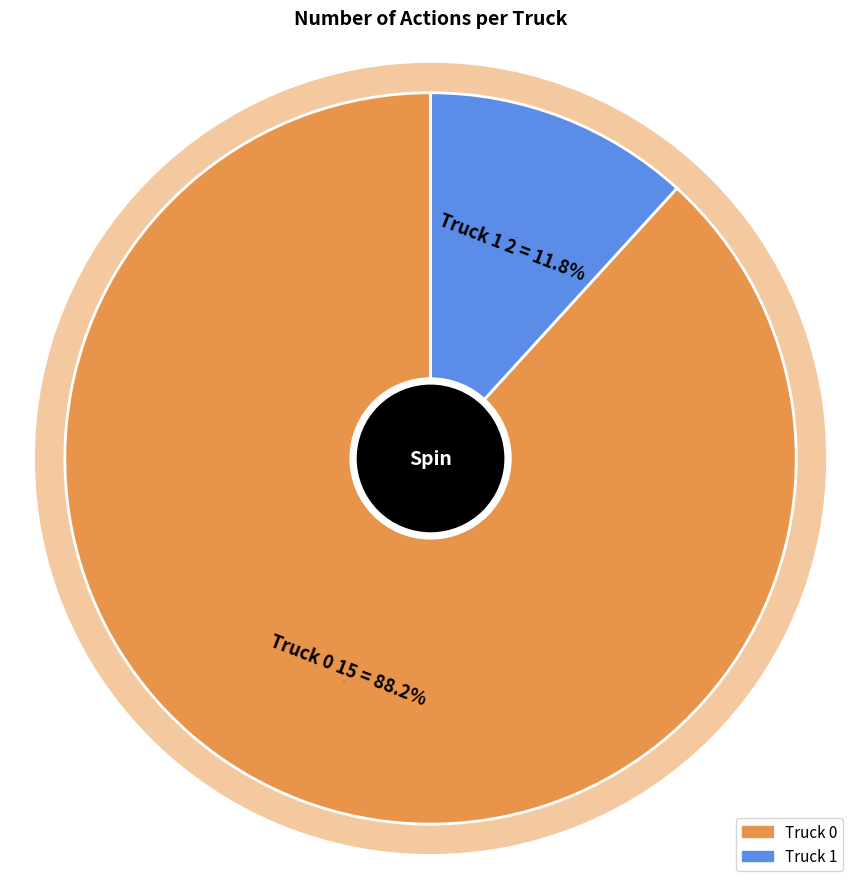

Rank the categories by value from highest to lowest.

Truck 0, Truck 1